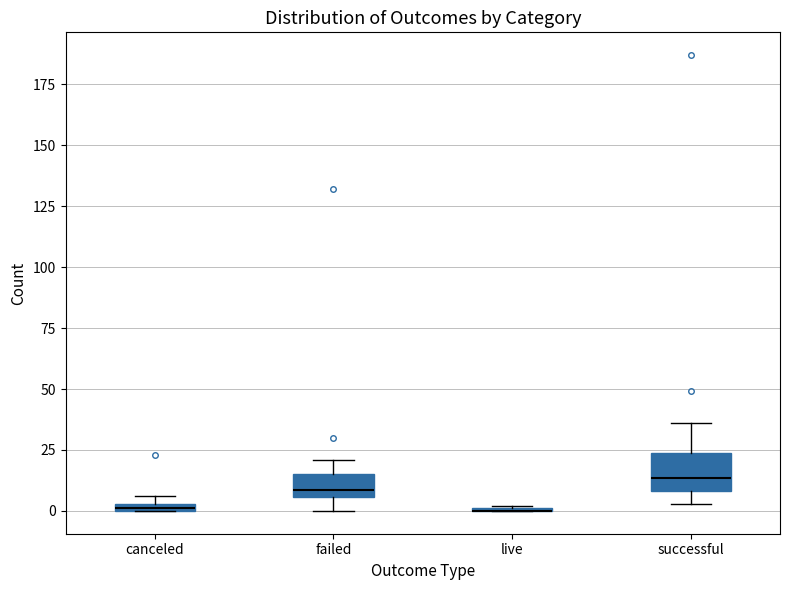

Which box is the tallest, from its lower edge to its upper edge?

successful